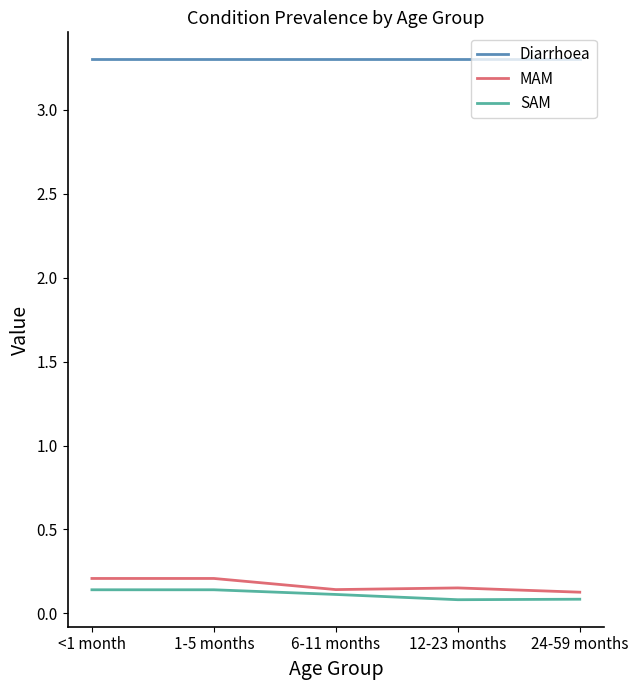

Is the value of Diarrhoea at 1-5 months greater than the value of SAM at 6-11 months?

Yes